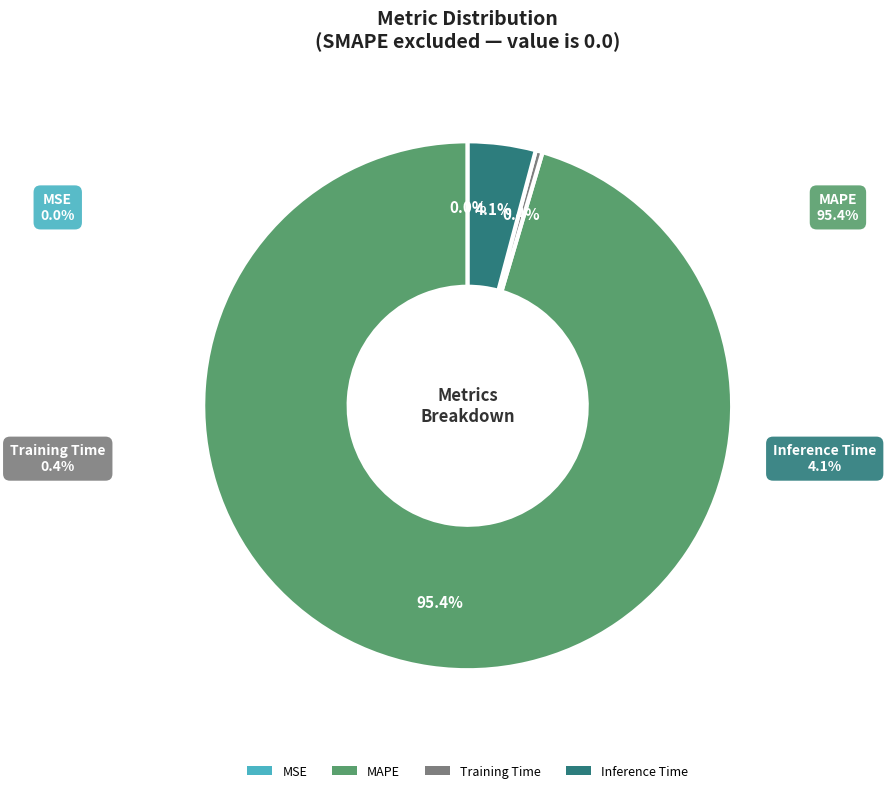

True or false: MAPE accounts for 95% of the total.

True